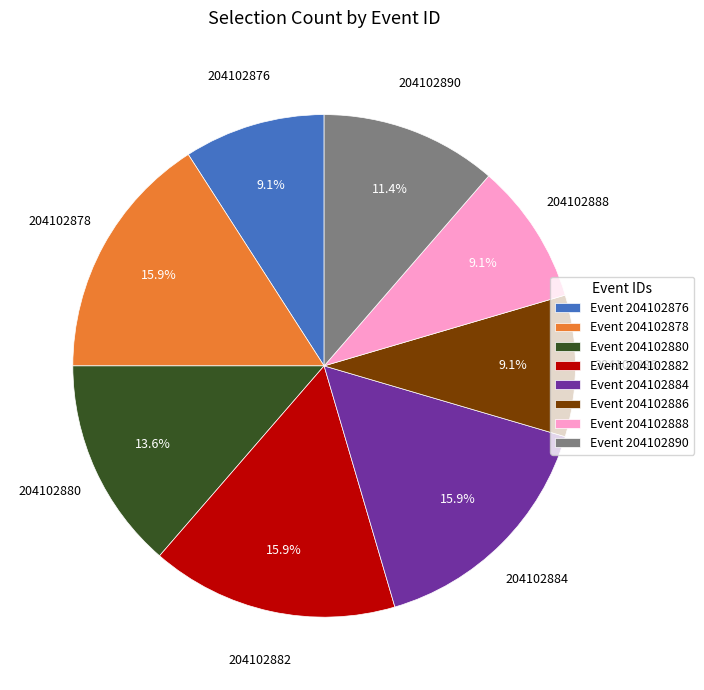

Does any single category account for the majority?

No